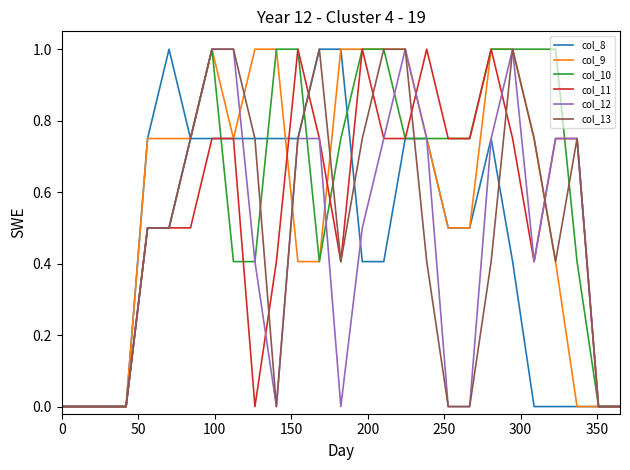

What are all the series names shown in the legend?

col_8, col_9, col_10, col_11, col_12, col_13